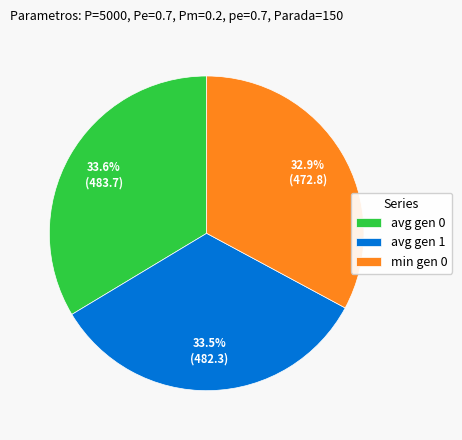

How many segments does this pie chart have?

3